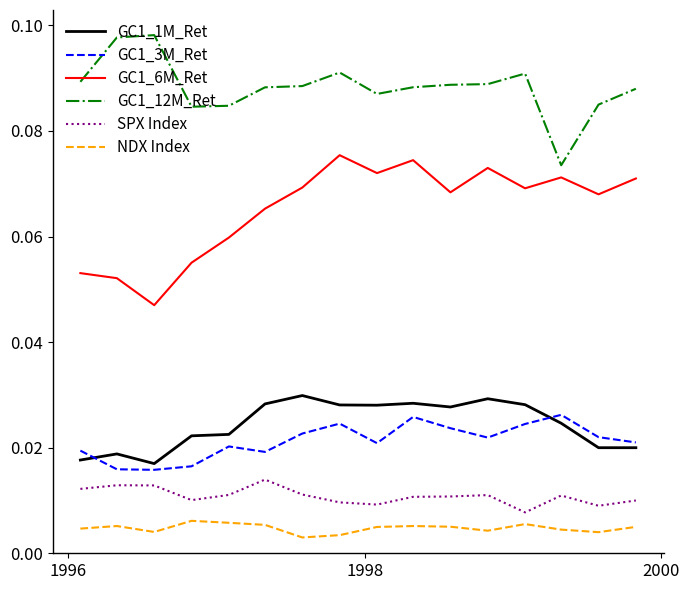

How many interior local valleys does the GC1_6M_Ret series have?

5